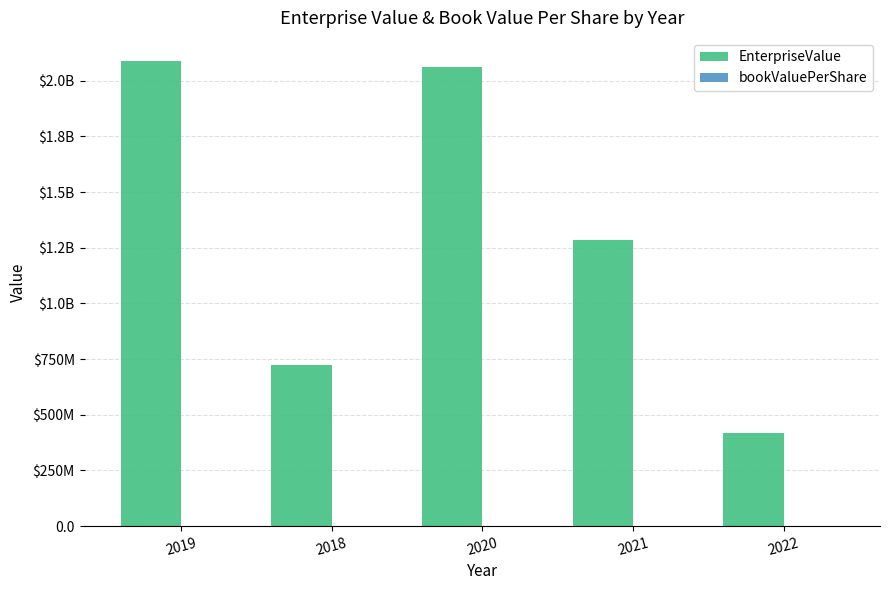

What is the value of the bookValuePerShare bar at the 2nd from the left?

24.3